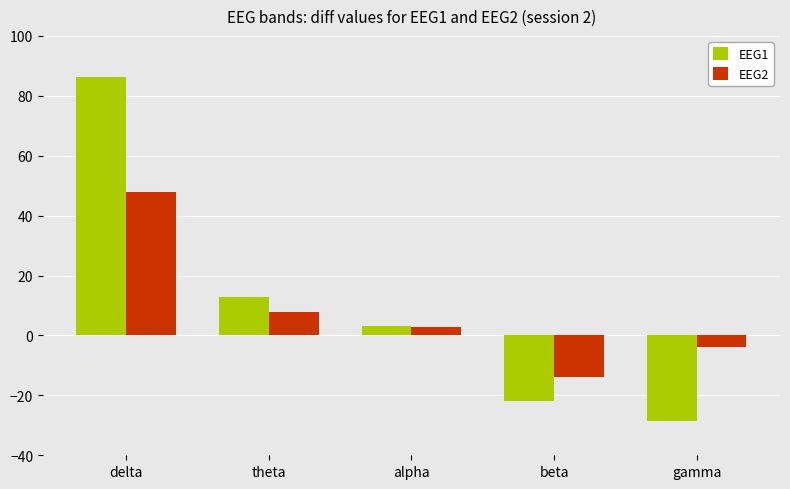

Reading left to right, transcribe all the data shown in this chart.

EEG1: delta=86.4	theta=12.7	alpha=3.1	beta=-22.0	gamma=-28.6
EEG2: delta=47.7	theta=7.8	alpha=3.0	beta=-13.8	gamma=-3.8